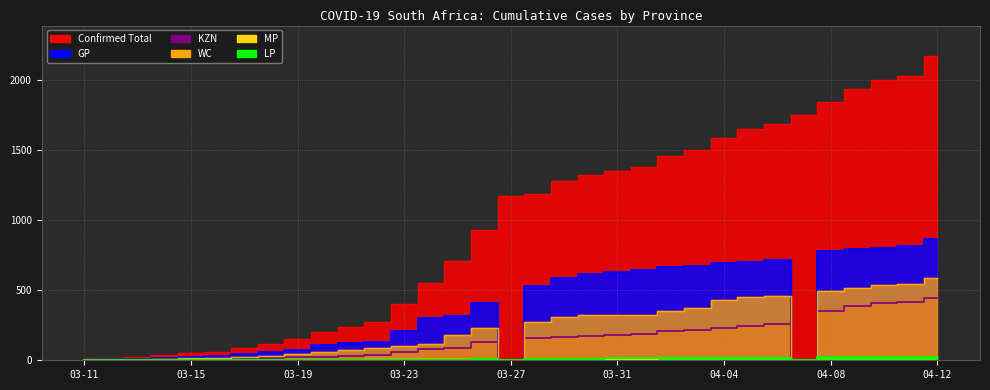

True or false: MP has more than 1 interior local peaks.

True